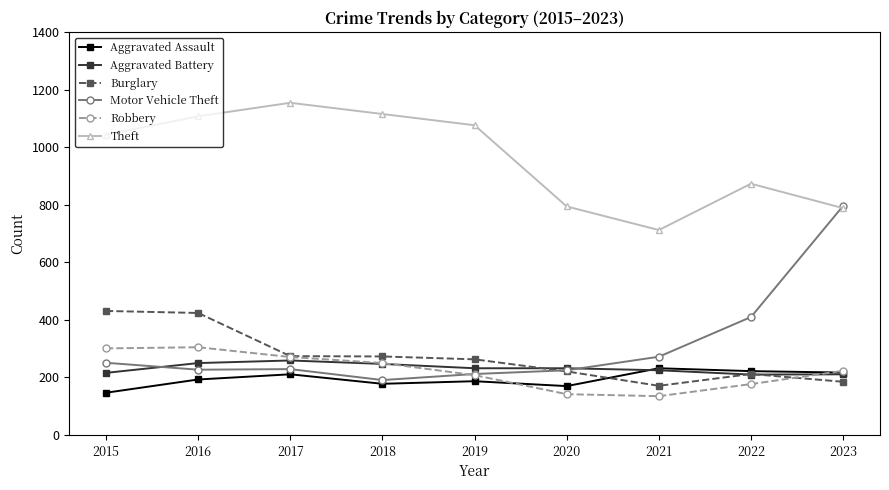

In Motor Vehicle Theft, how many points are lower than both neighbors (excluding endpoints)?

2